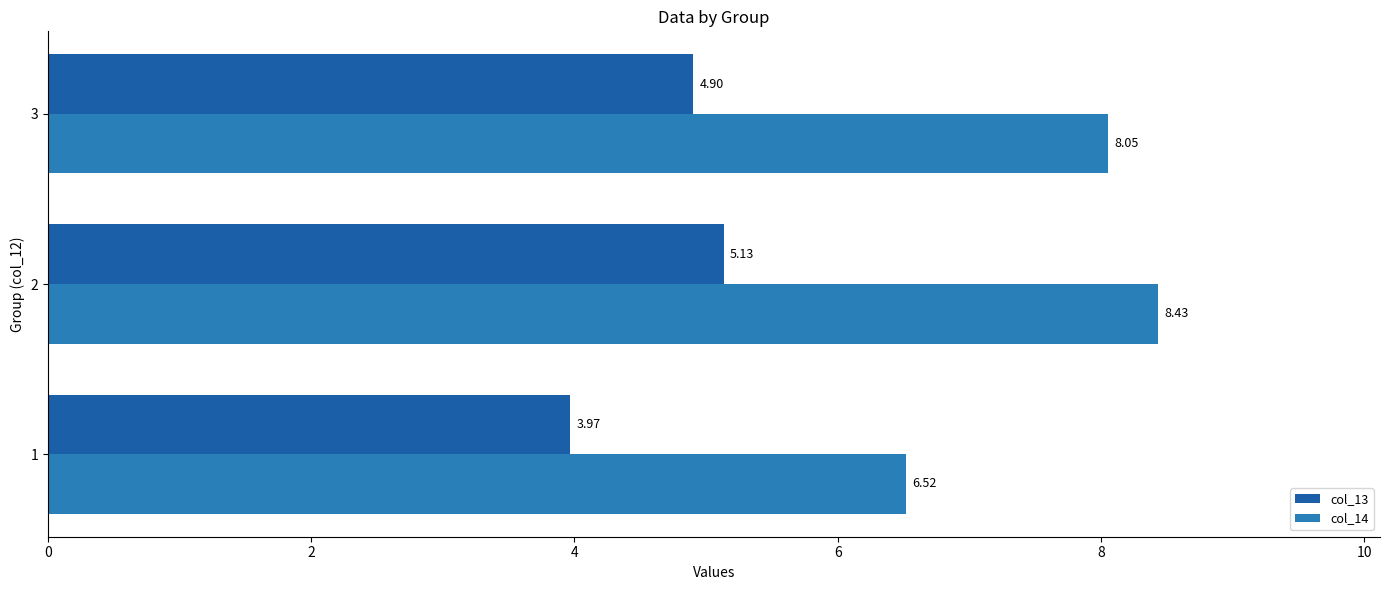

What is the maximum value for col_14?

8.4